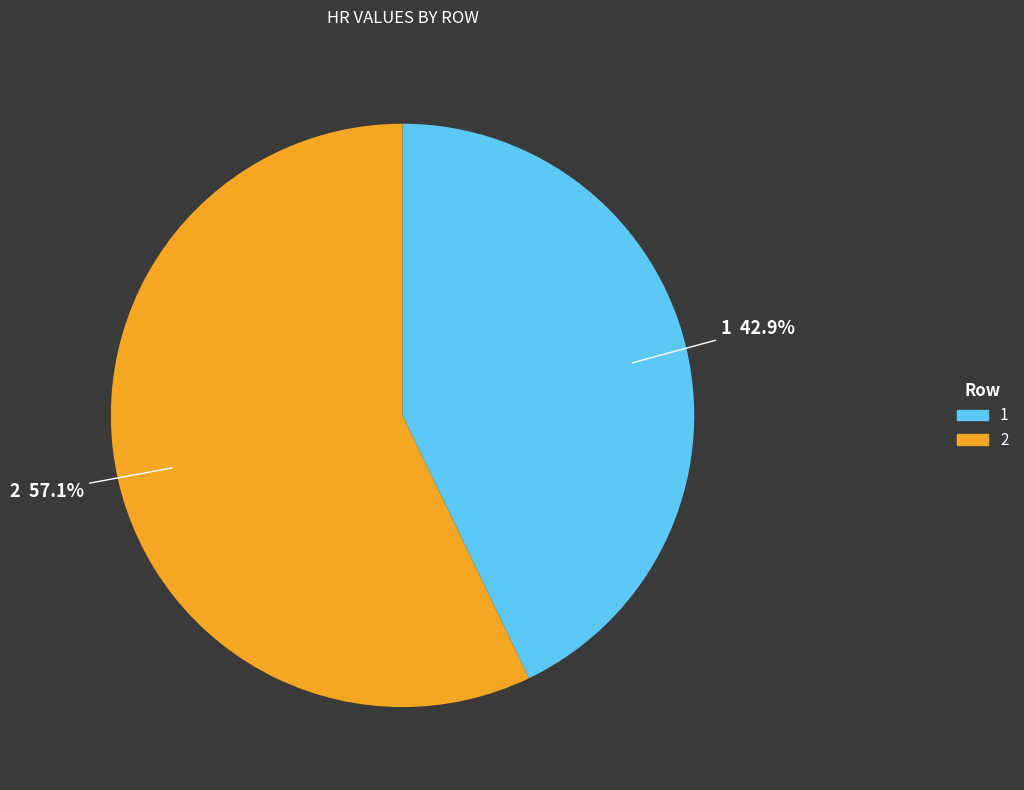

How many segments does this pie chart have?

2